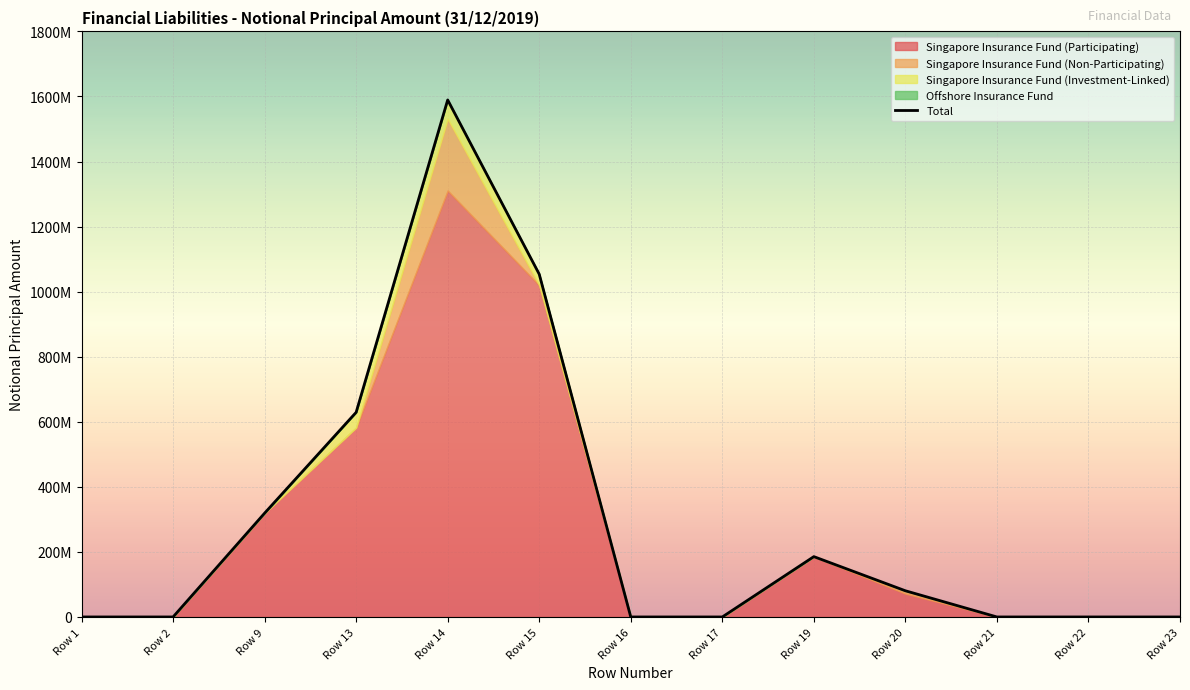

How many values exceed 0?

6